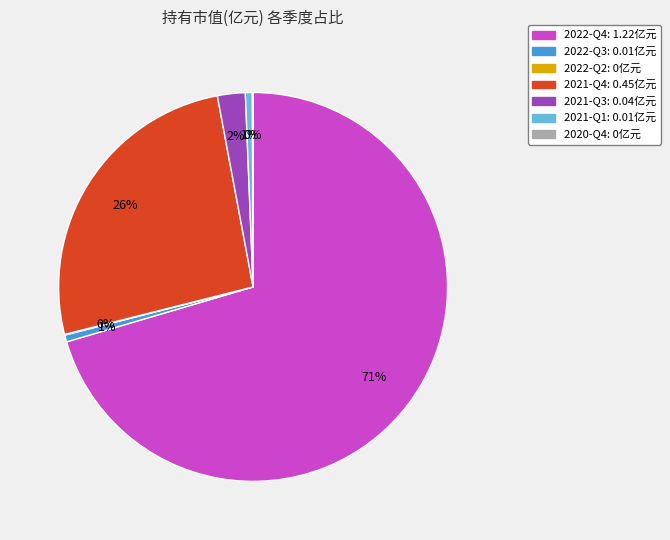

Which has a higher value, 2020-Q4 or 2021-Q3?

2021-Q3